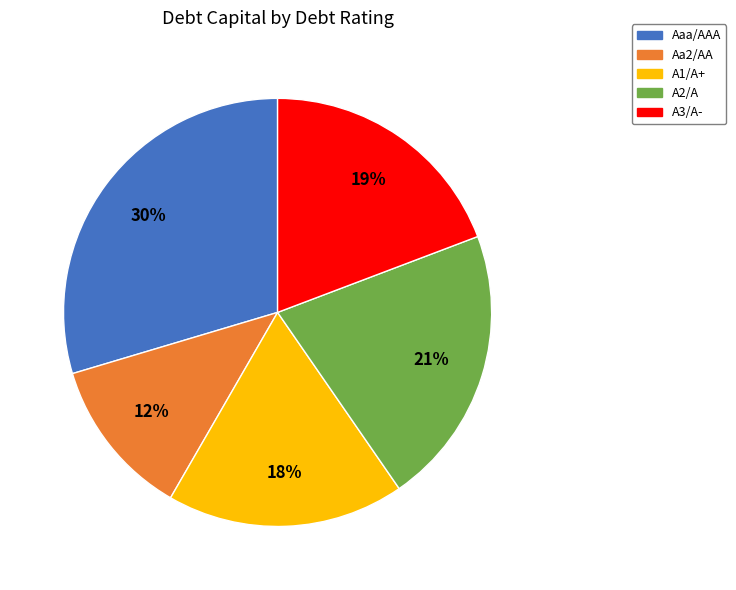

Between A2/A and A3/A-, which is larger?

A2/A